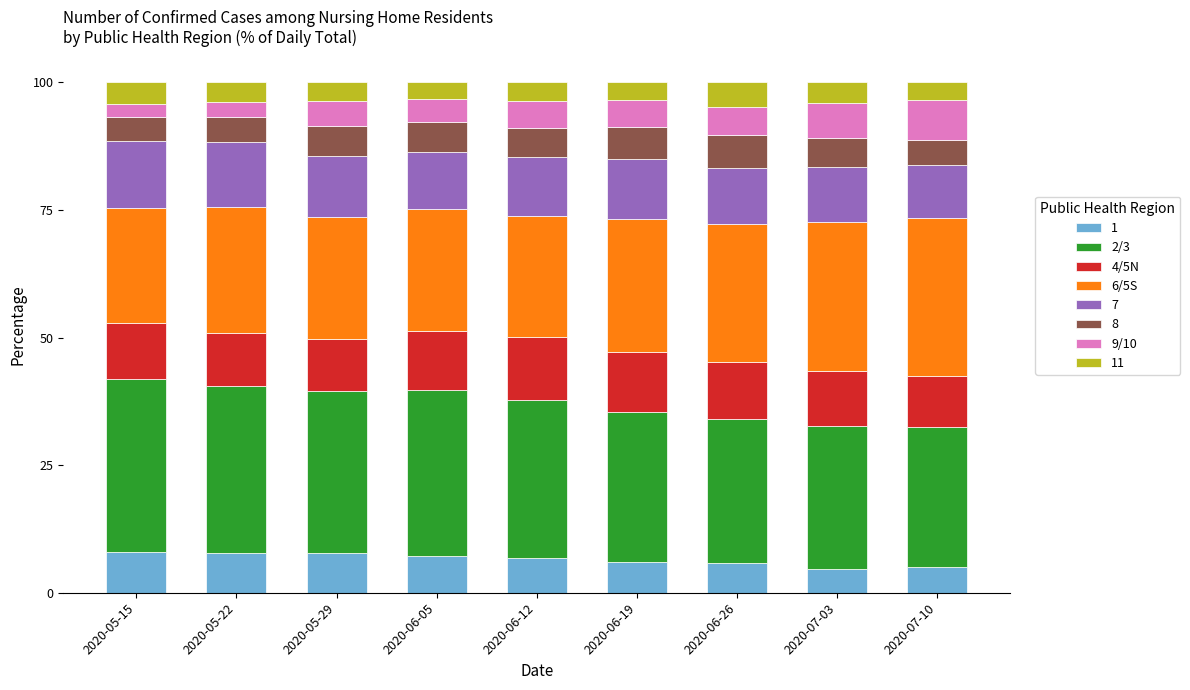

Where does the 4/5N series first go above 11?

2020-05-15